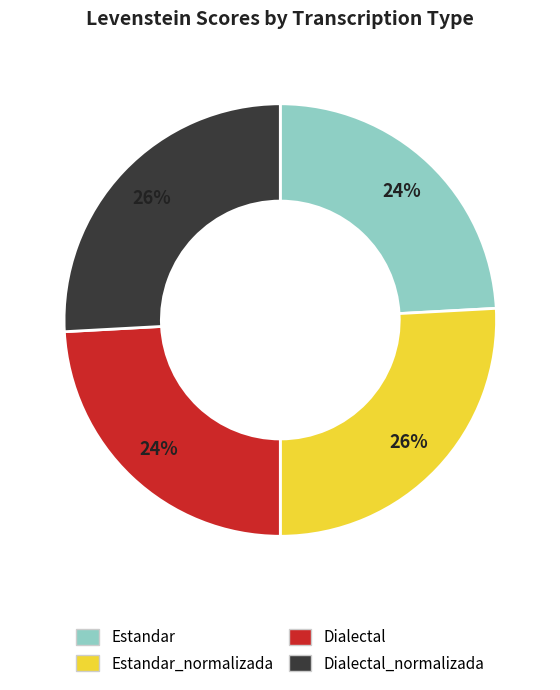

Is there a majority slice in this chart?

No